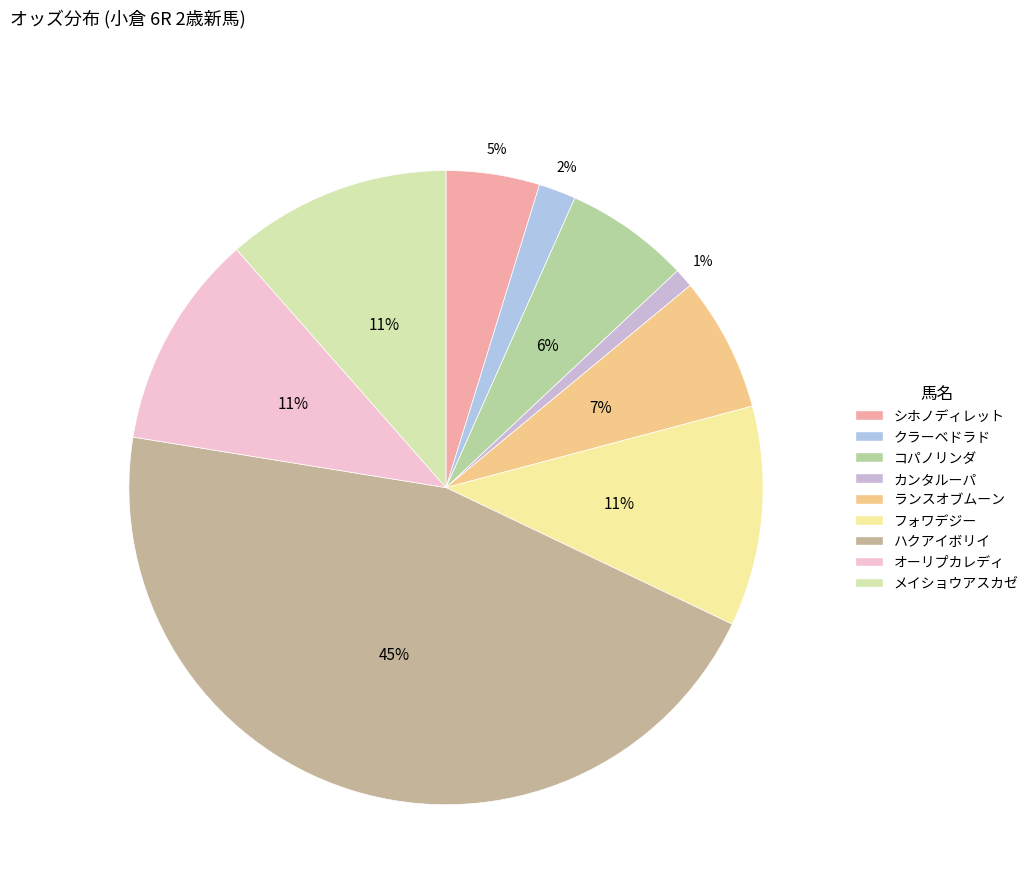

True or false: シホノディレット accounts for 5% of the total.

True